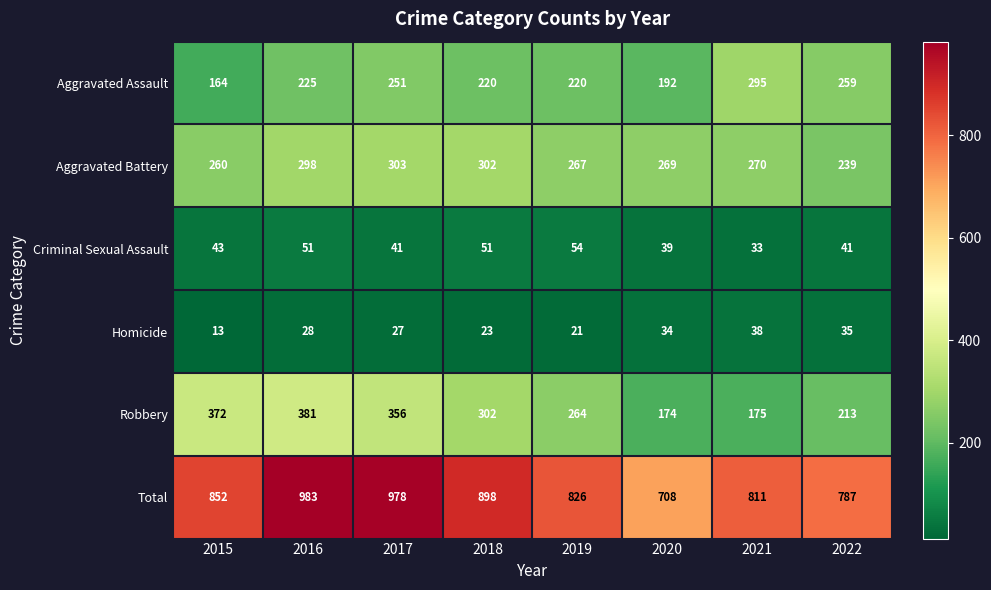

What is the highest value of the Robbery series?

381